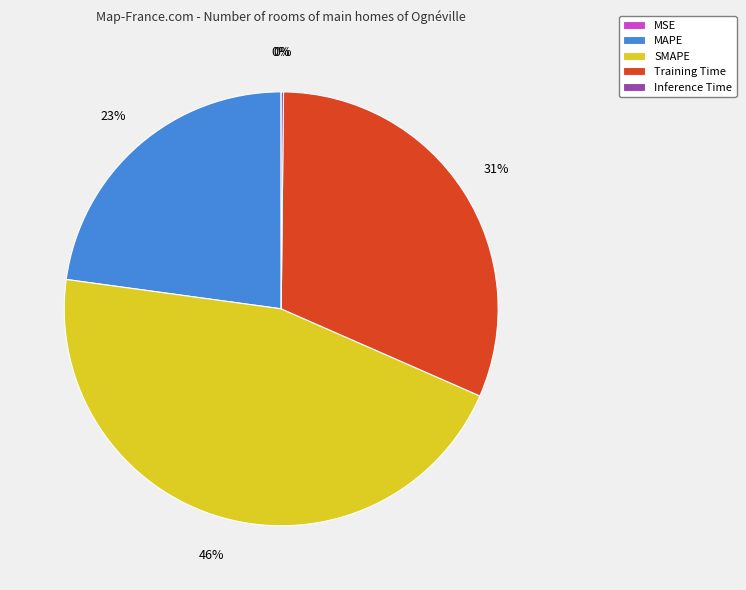

Does Training Time represent more than half of the total?

No